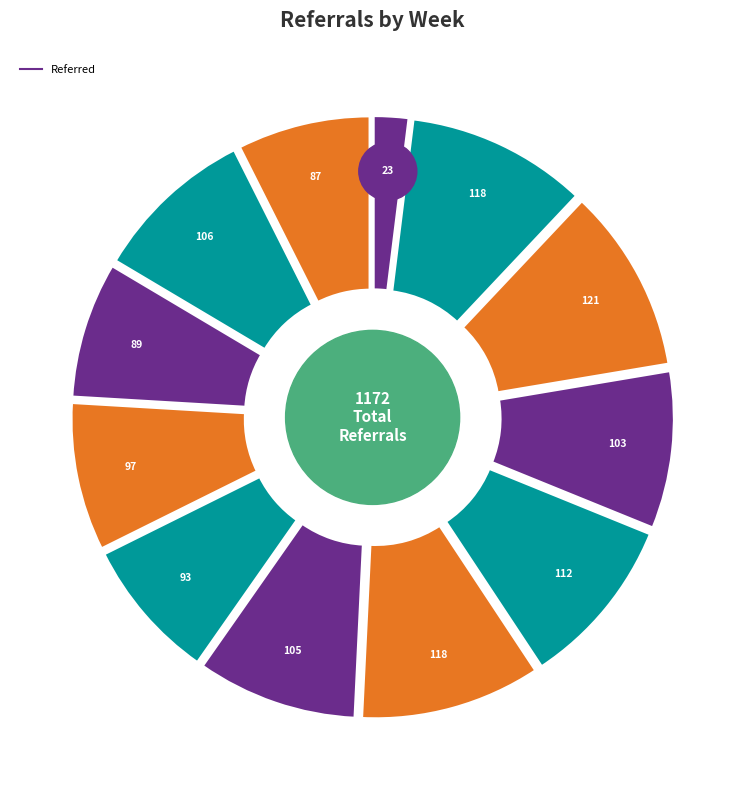

To the nearest percent, what portion does W1 represent?

10%